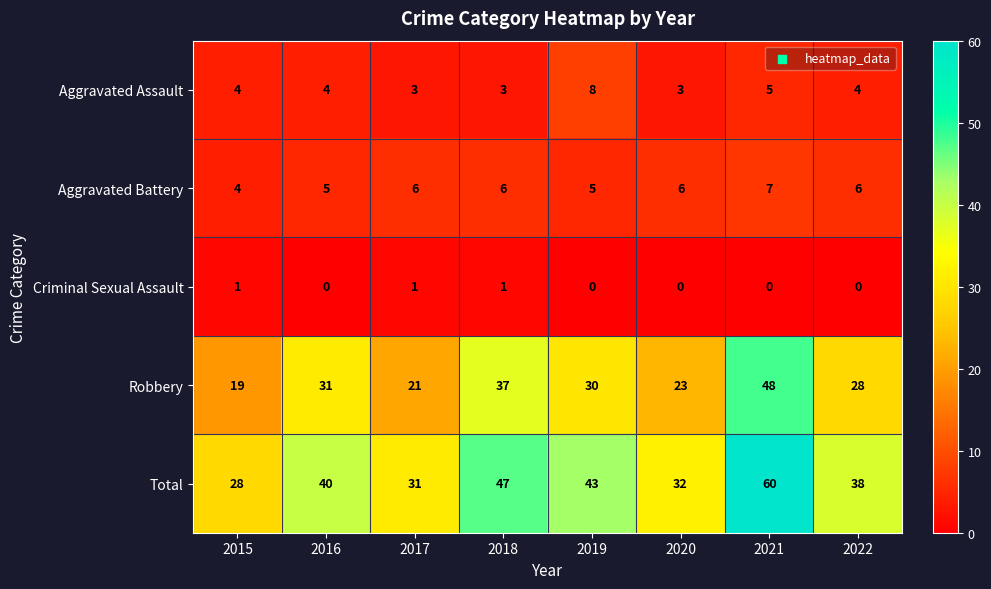

What is the difference between the highest and lowest values at 2018?

46